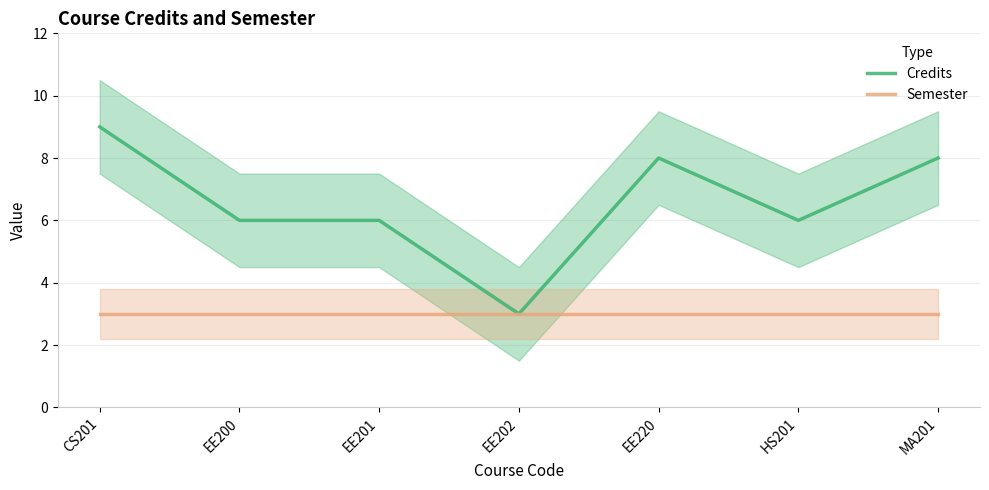

The Credits series shows 3 at EE200. True or false?

False